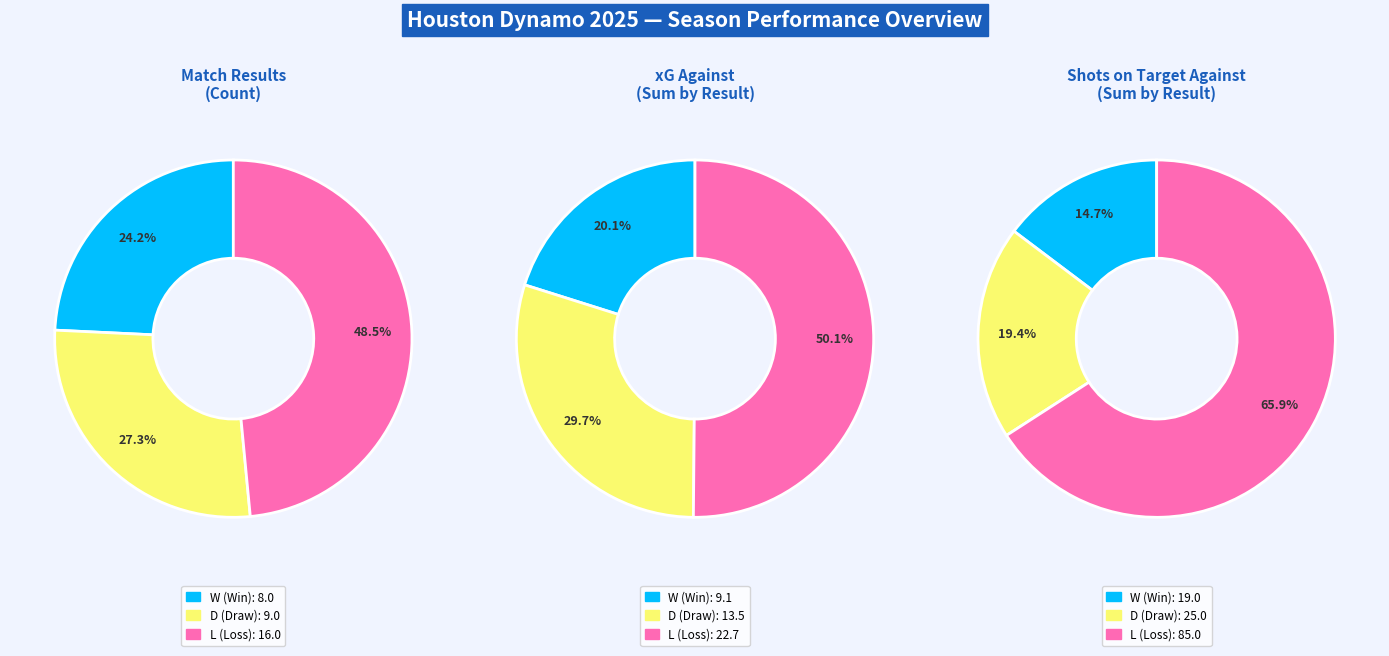

How many segments does this pie chart have?

3